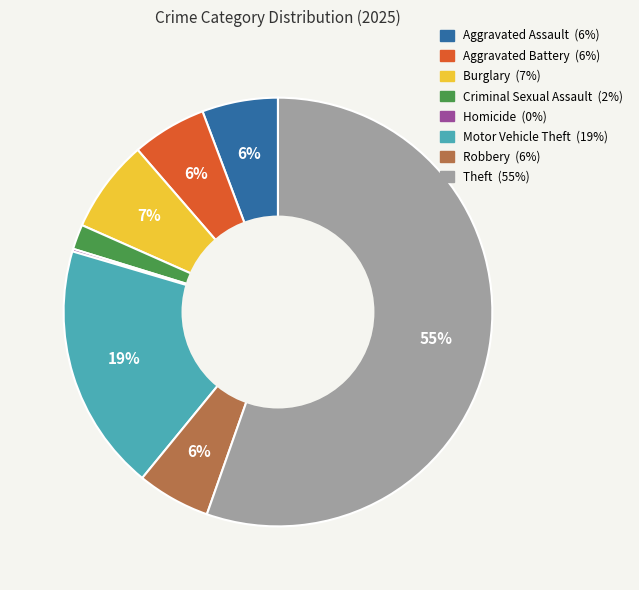

What is the ratio of the value at Criminal Sexual Assault to the value at Robbery?

0.3